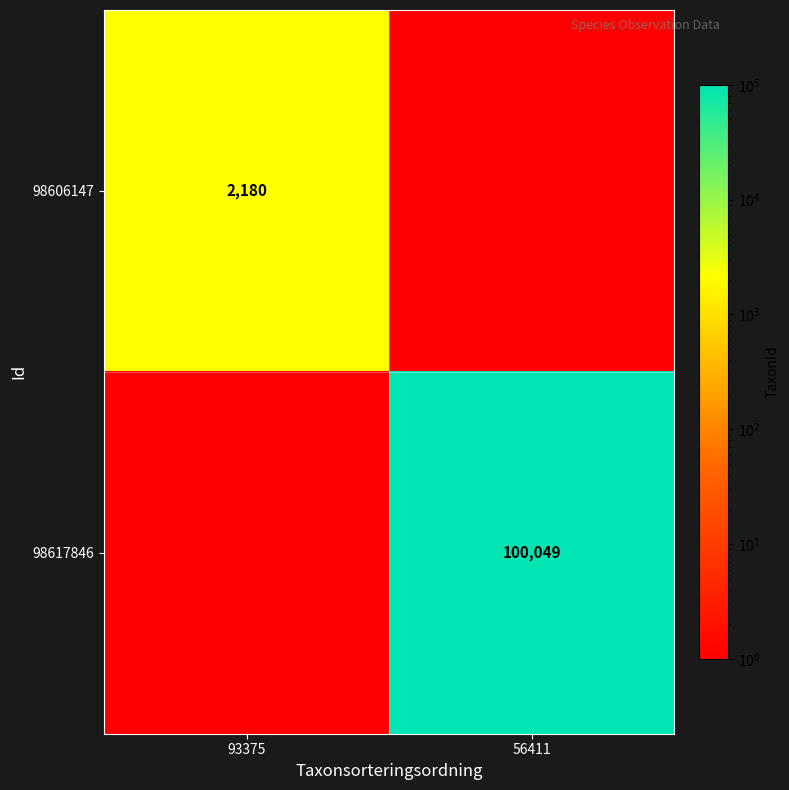

The 98617846 series shows 100049 at 56411. True or false?

True